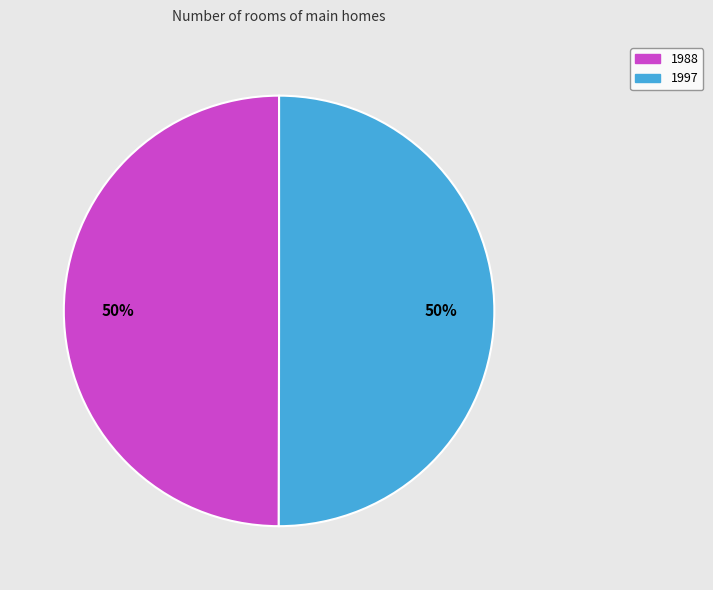

To the nearest percent, what is the average slice percentage?

50%